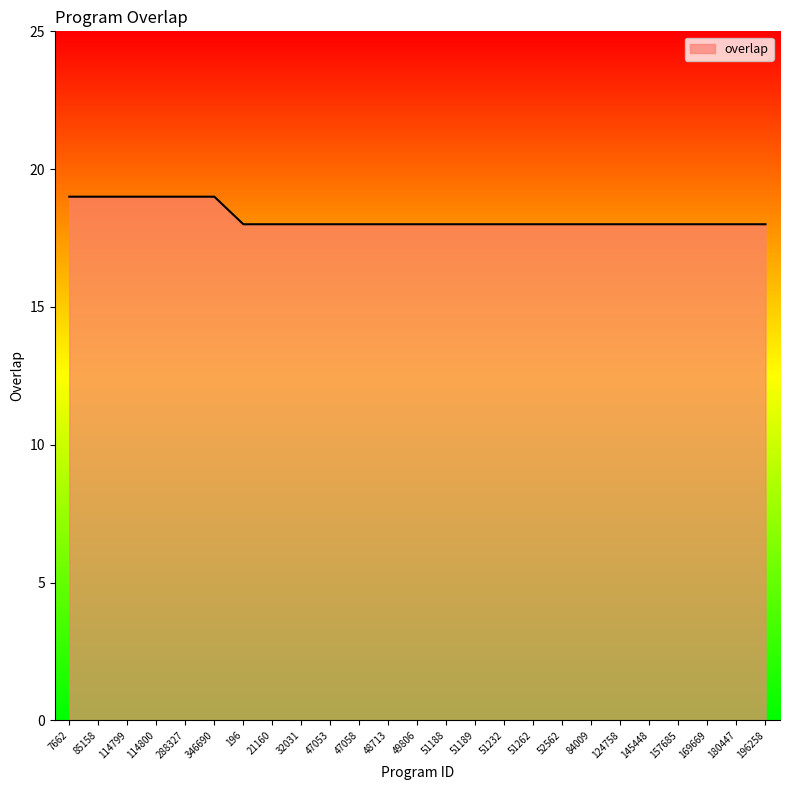

What is the difference between the maximum and minimum values?

1